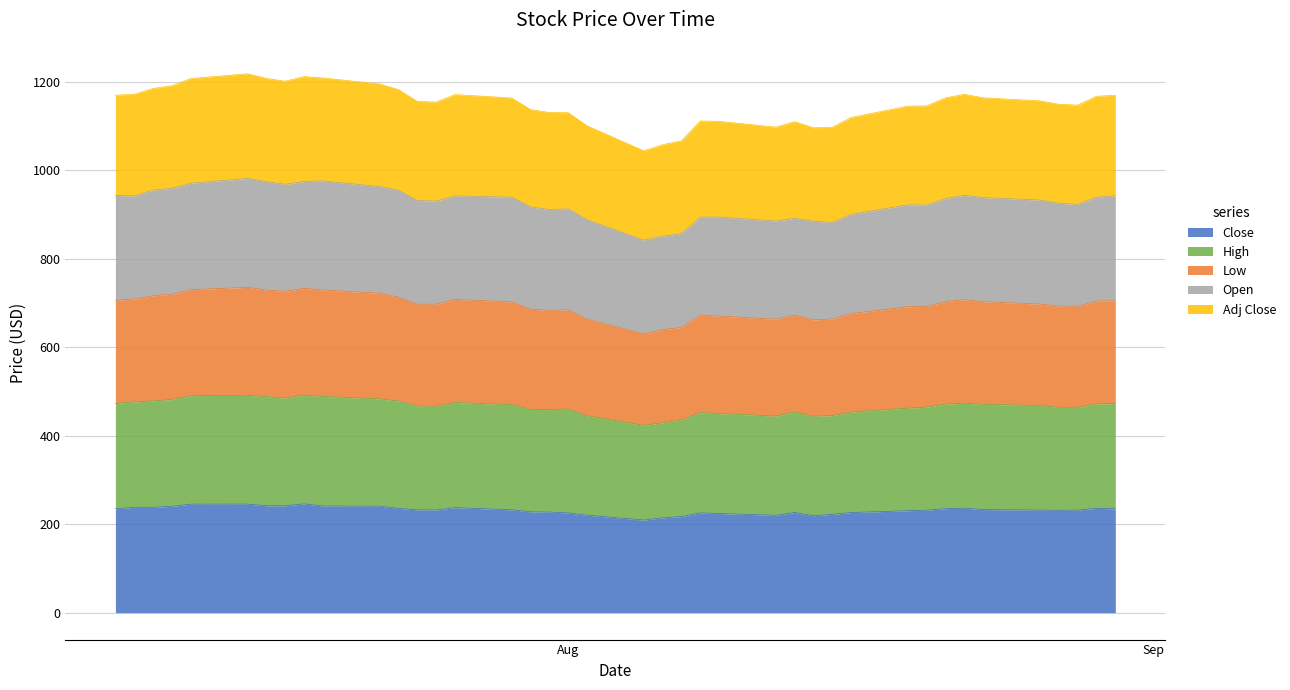

What is the minimum value for Close?

209.2